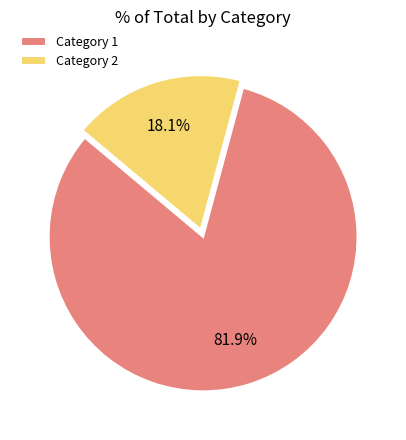

Rank the categories by value from lowest to highest.

Category 2, Category 1